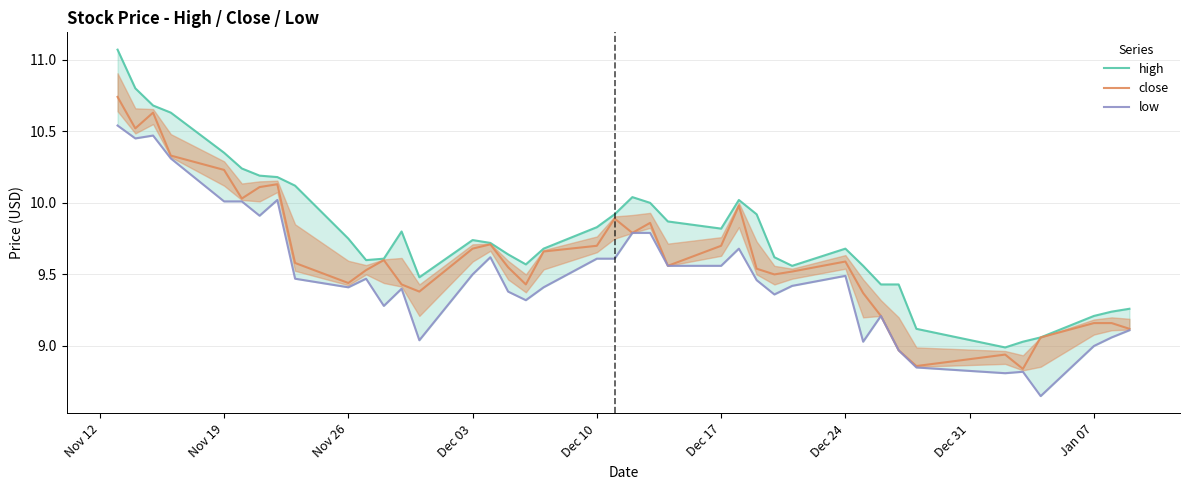

The value of close at Dec 24 is 9.6. True or false?

True